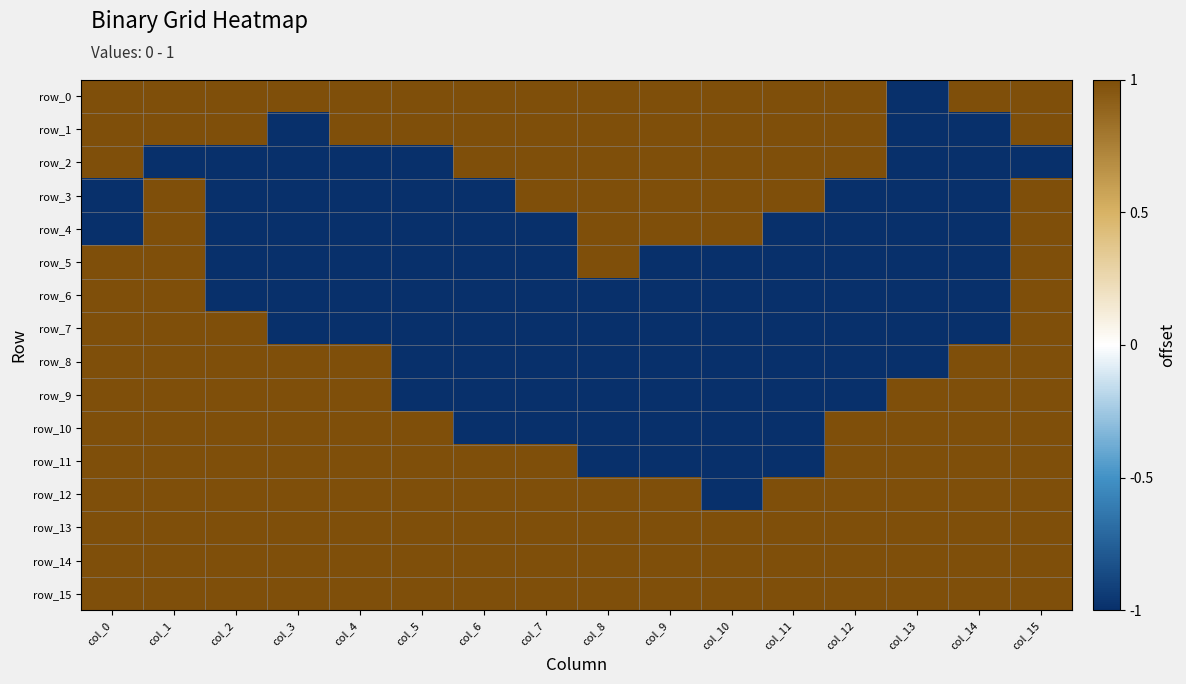

True or false: row_0 has a value of 1 at col_7.

False